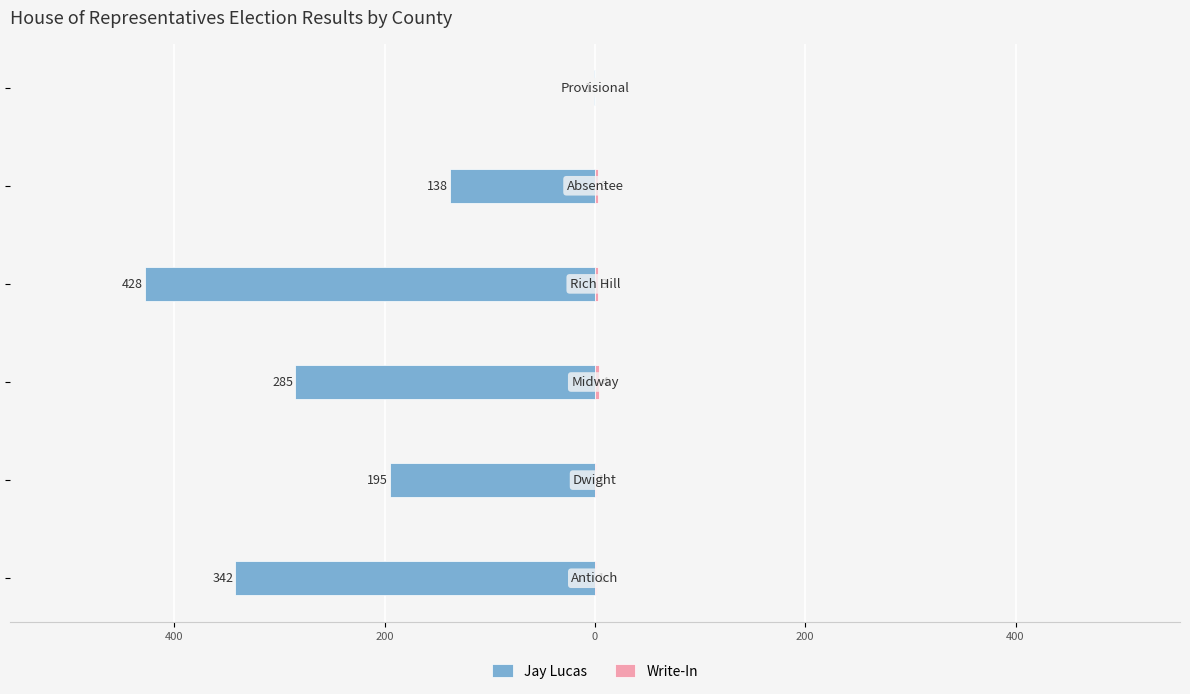

Between 200 and 400, which is larger?

200